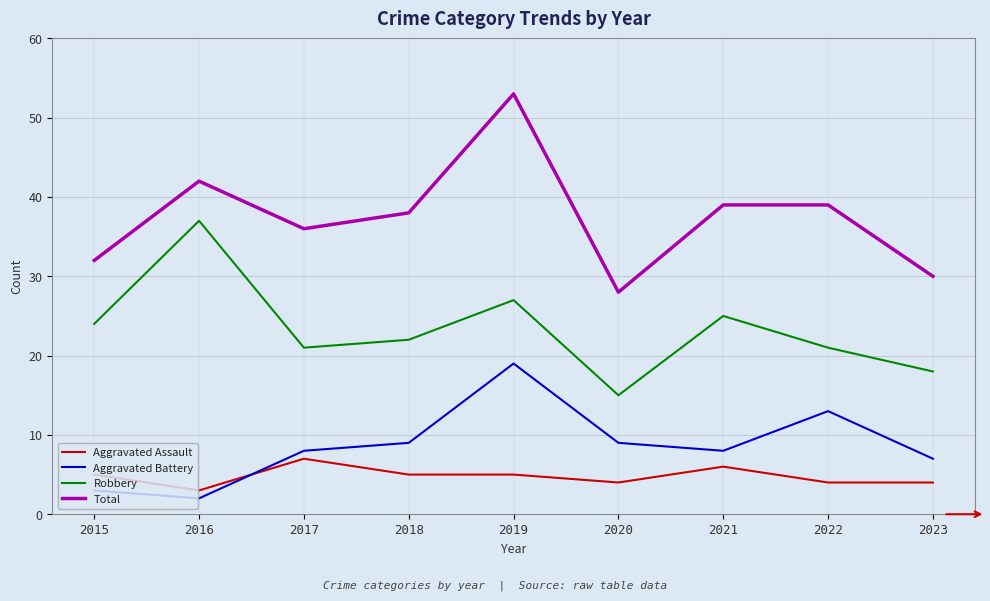

What is the highest value of the Robbery series?

37